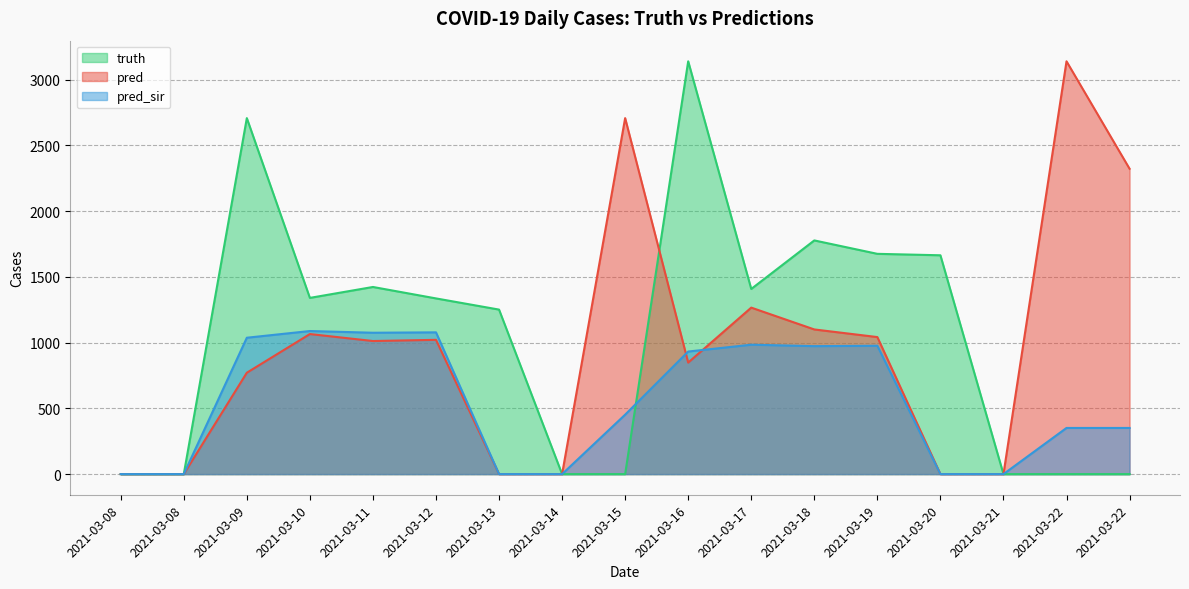

Is the value of pred at 2021-03-08 greater than the value of truth at 2021-03-22?

No